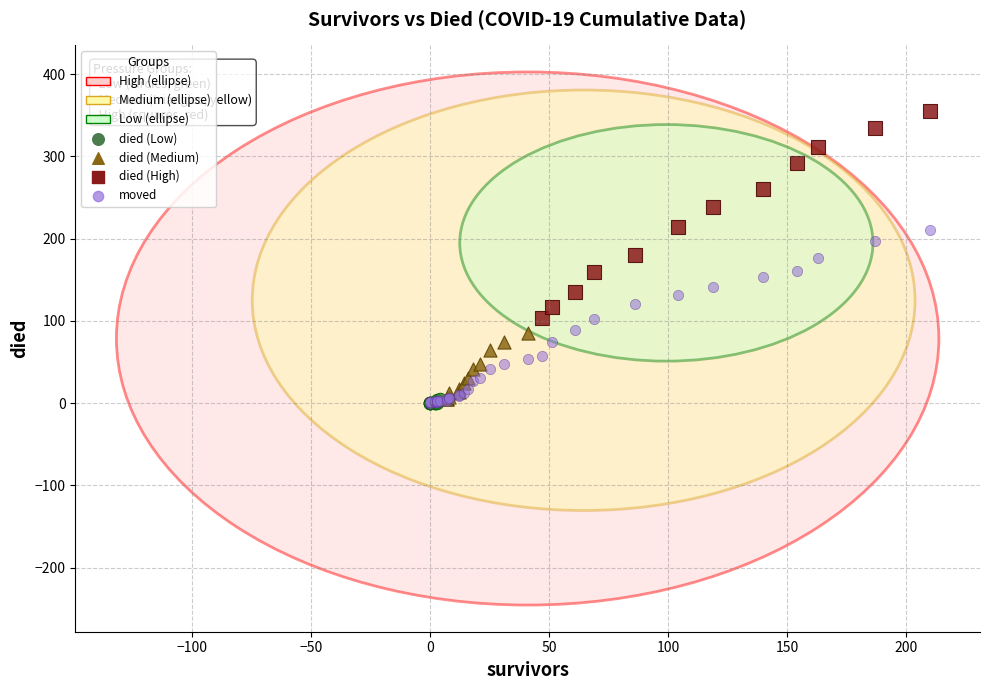

Which series contains the highest Y value?

died (High)